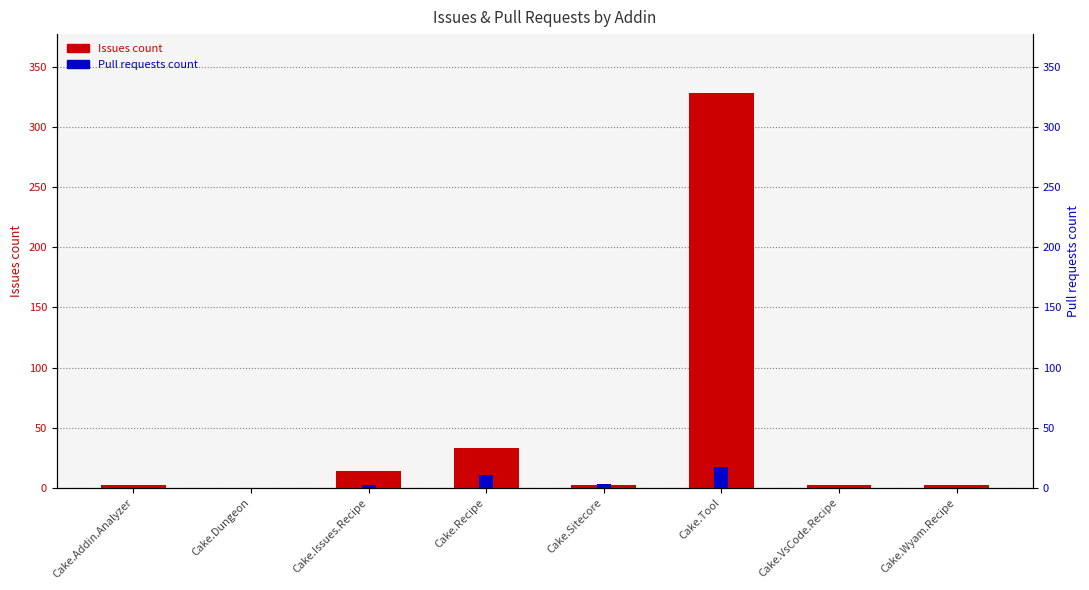

How many bars are there in total?

16